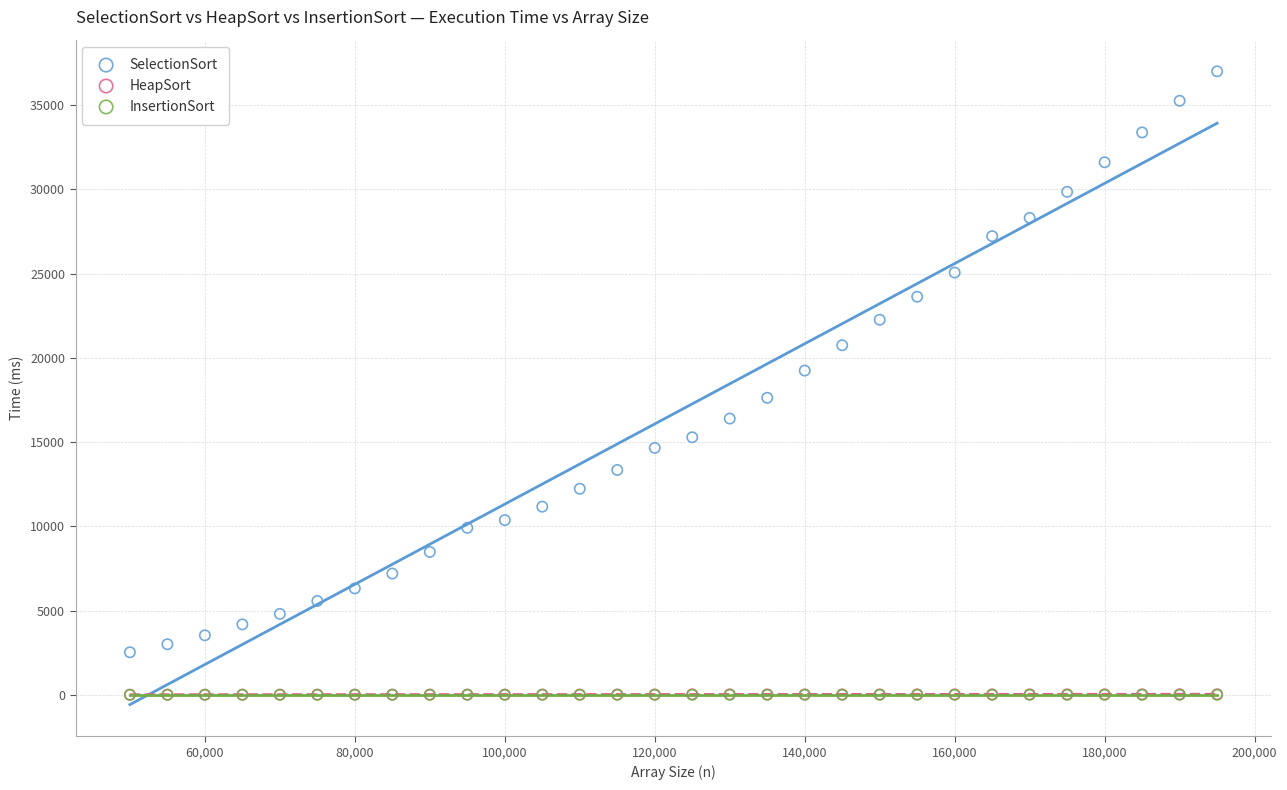

What are all the series names shown in the legend?

SelectionSort, HeapSort, InsertionSort